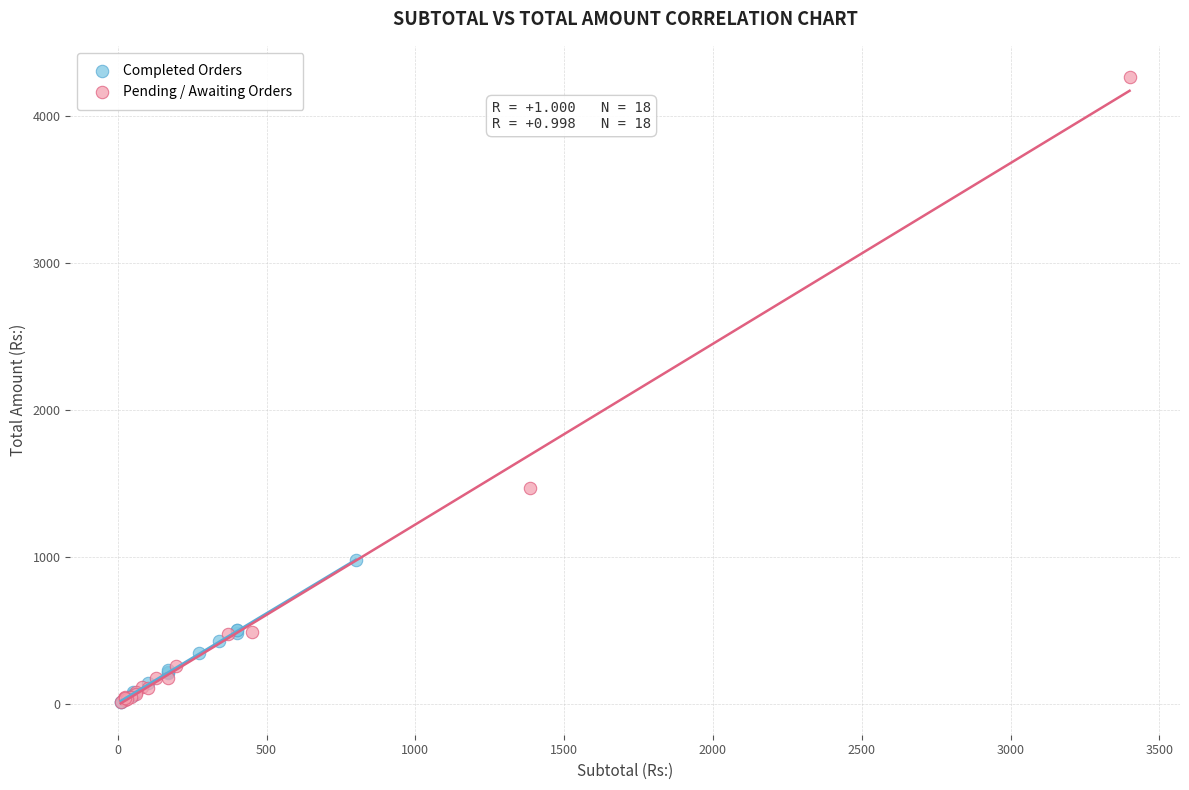

What are all the series names shown in the legend?

Completed Orders, Pending / Awaiting Orders